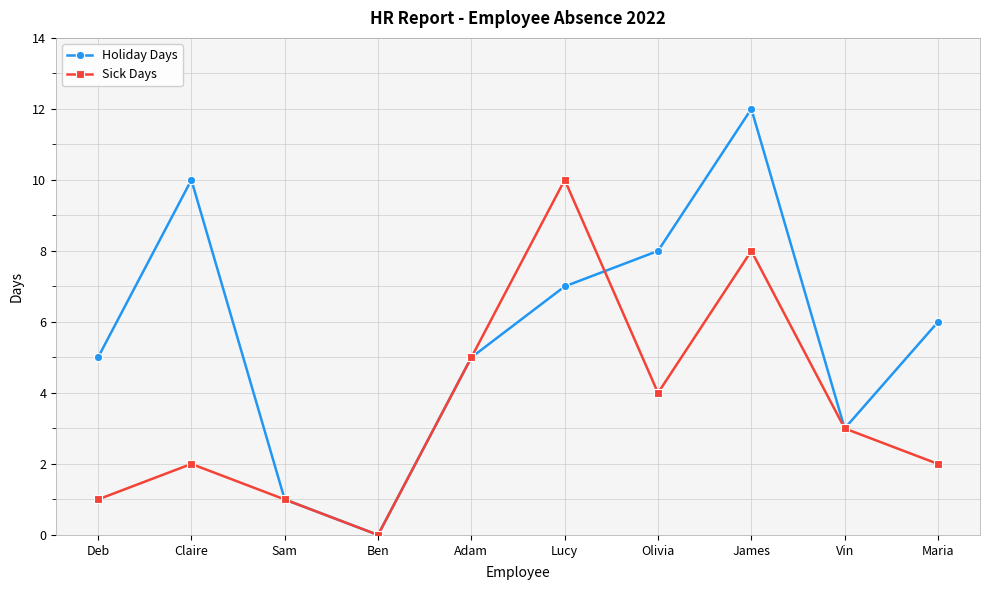

How many lines are shown in the chart?

2